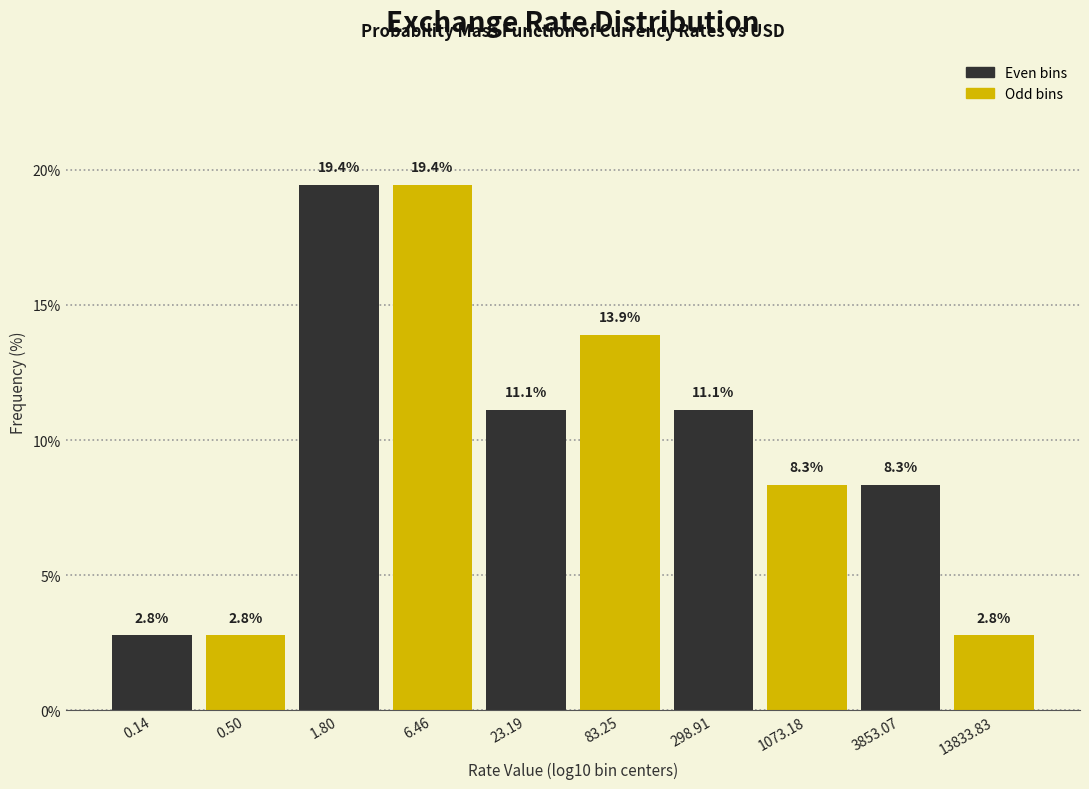

Reading left to right, transcribe all the data shown in this chart.

0.14=2.8	0.50=2.8	1.80=19.4	6.46=19.4	23.19=11.1	83.25=13.9	298.91=11.1	1073.18=8.3	3853.07=8.3	13833.83=2.8